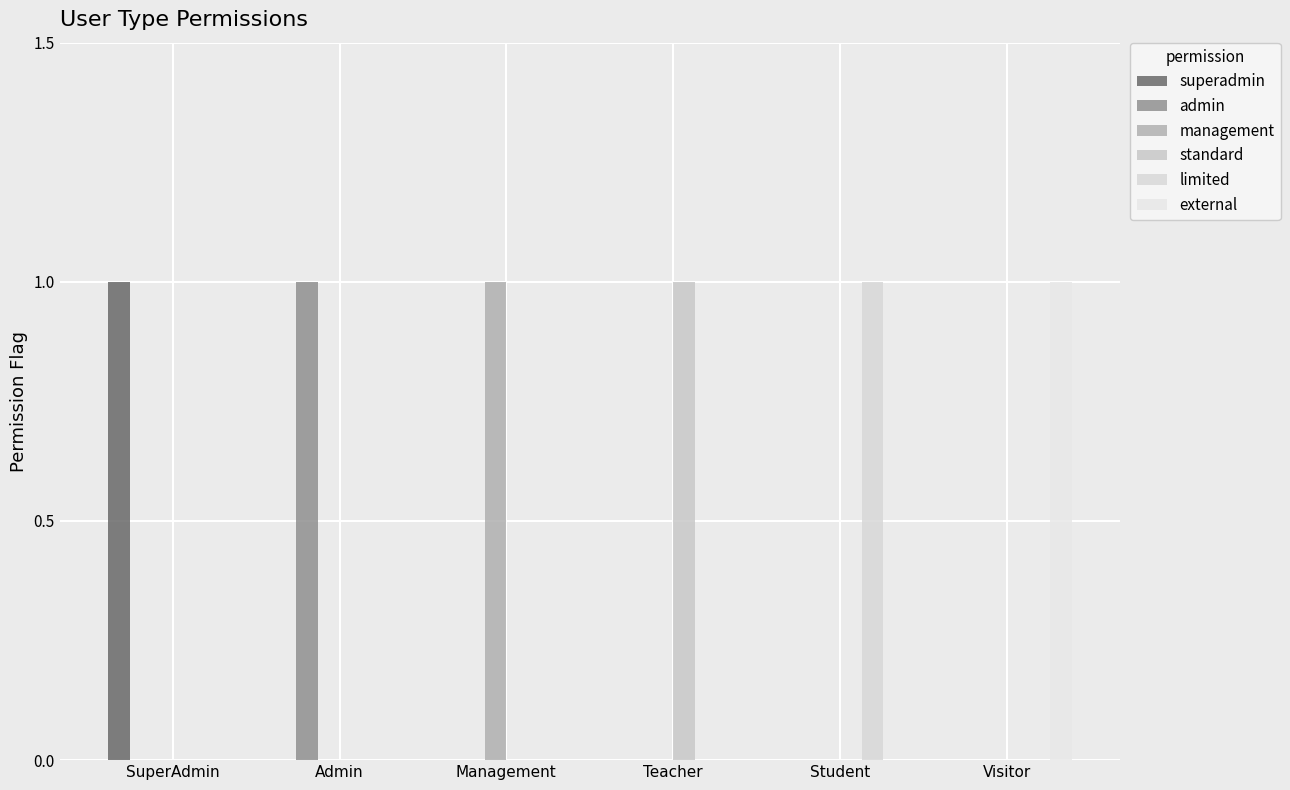

Count the number of categories in the chart.

6